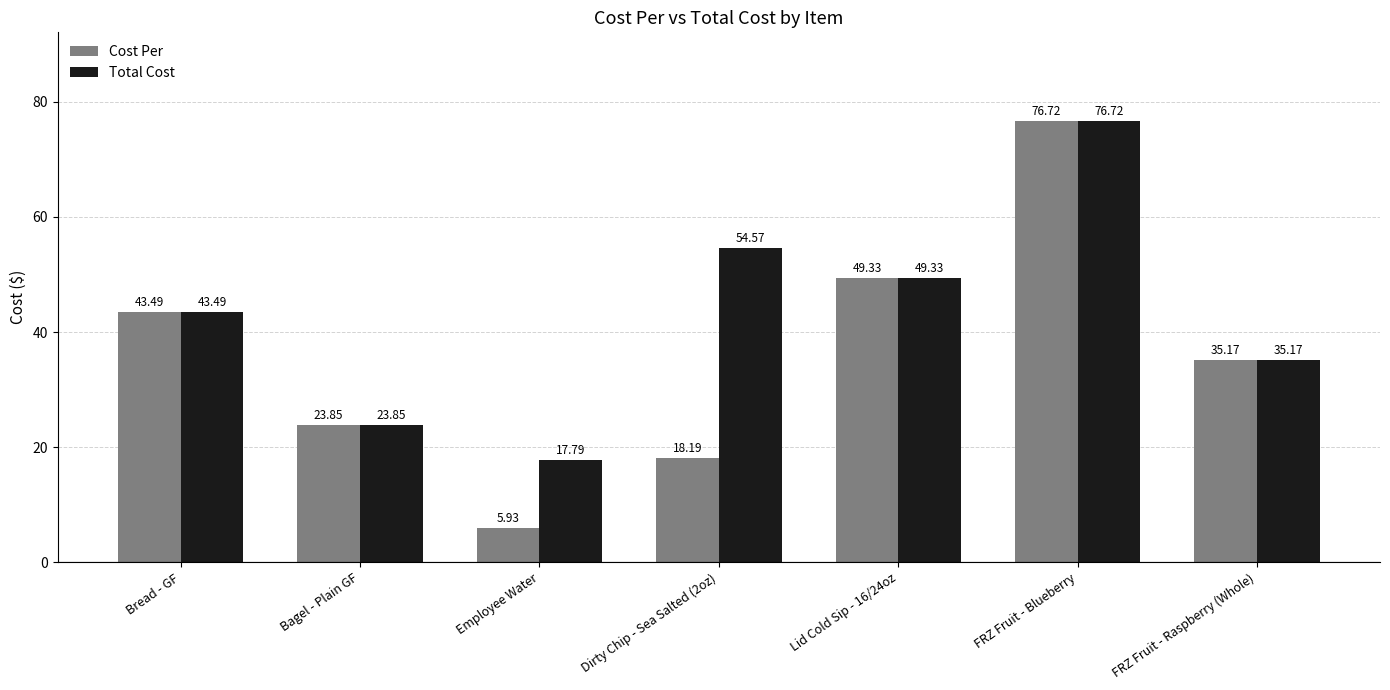

How many values in the Total Cost series are below 43?

3